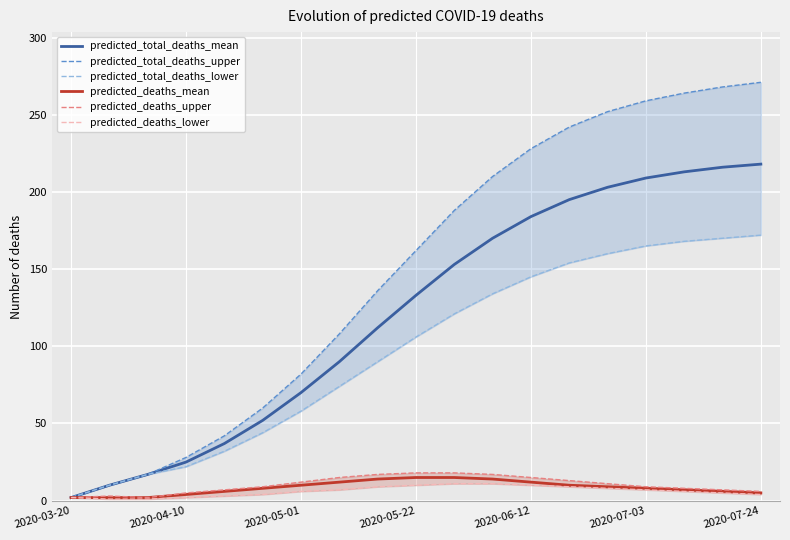

Reading left to right, list all the values displayed in this chart.

predicted_total_deaths_mean: 2	10	17	25	37	52	70	90	112	133	153	170	184	195	203	209	213	216	218
predicted_total_deaths_upper: 2	10	17	28	42	60	82	108	136	162	188	210	228	242	252	259	264	268	271
predicted_total_deaths_lower: 2	10	17	22	32	44	58	74	90	106	121	134	145	154	160	165	168	170	172
predicted_deaths_mean: 2	2	2	4	6	8	10	12	14	15	15	14	12	10	9	8	7	6	5
predicted_deaths_upper: 2	3	2	5	7	9	12	15	17	18	18	17	15	13	11	9	8	7	6
predicted_deaths_lower: 2	1	1	2	3	4	6	7	9	10	11	11	10	9	8	7	6	5	4